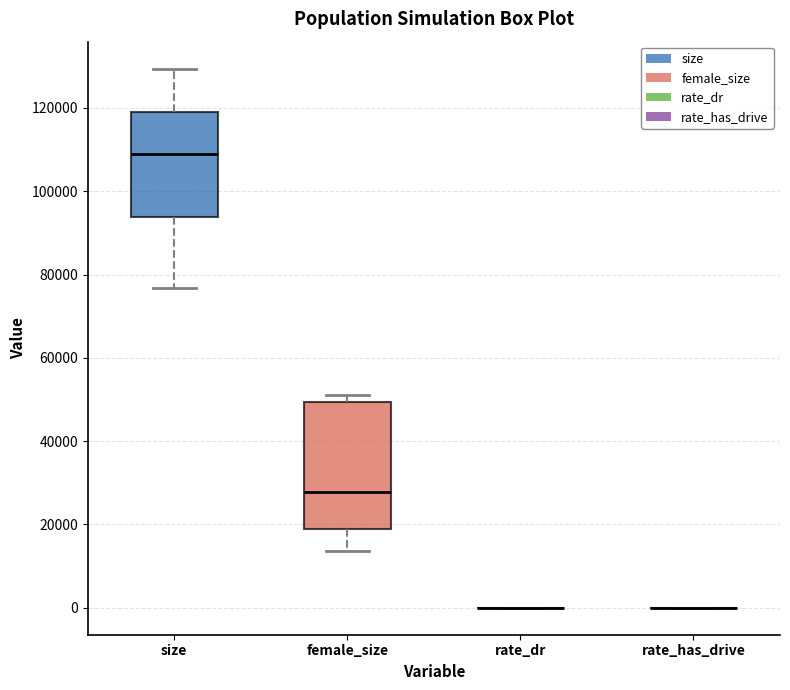

Reading left to right, read every box against the y-axis: the position of its median line, the range the box covers, and the ends of its whiskers. The values are not printed on the chart, so give them approximately, as read against the axis.

size: median 108000, box 94000 to 120000, whiskers 76000 to 130000
female_size: median 28000, box 18000 to 50000, whiskers 14000 to 52000
rate_dr: box collapsed to a line at 0, whiskers 0 to 0
rate_has_drive: box collapsed to a line at 0, whiskers 0 to 0